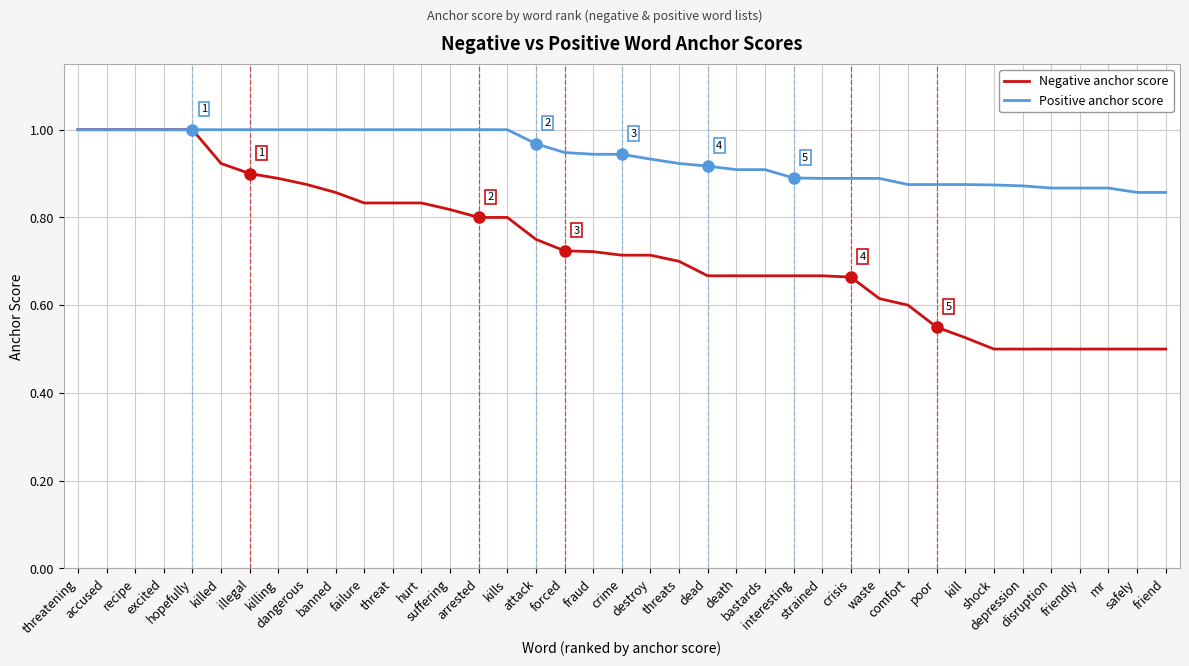

Rank the series by their average value, from lowest to highest.

Negative anchor score, Positive anchor score